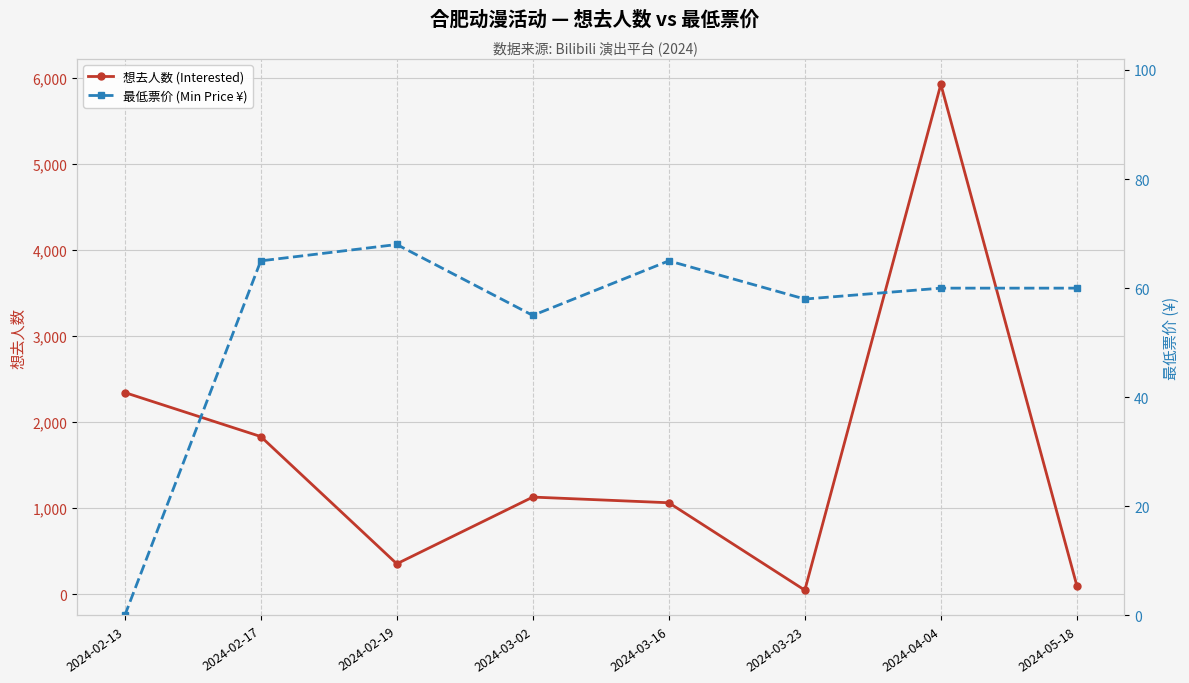

At which category is the sum across all series the highest?

2024-04-04